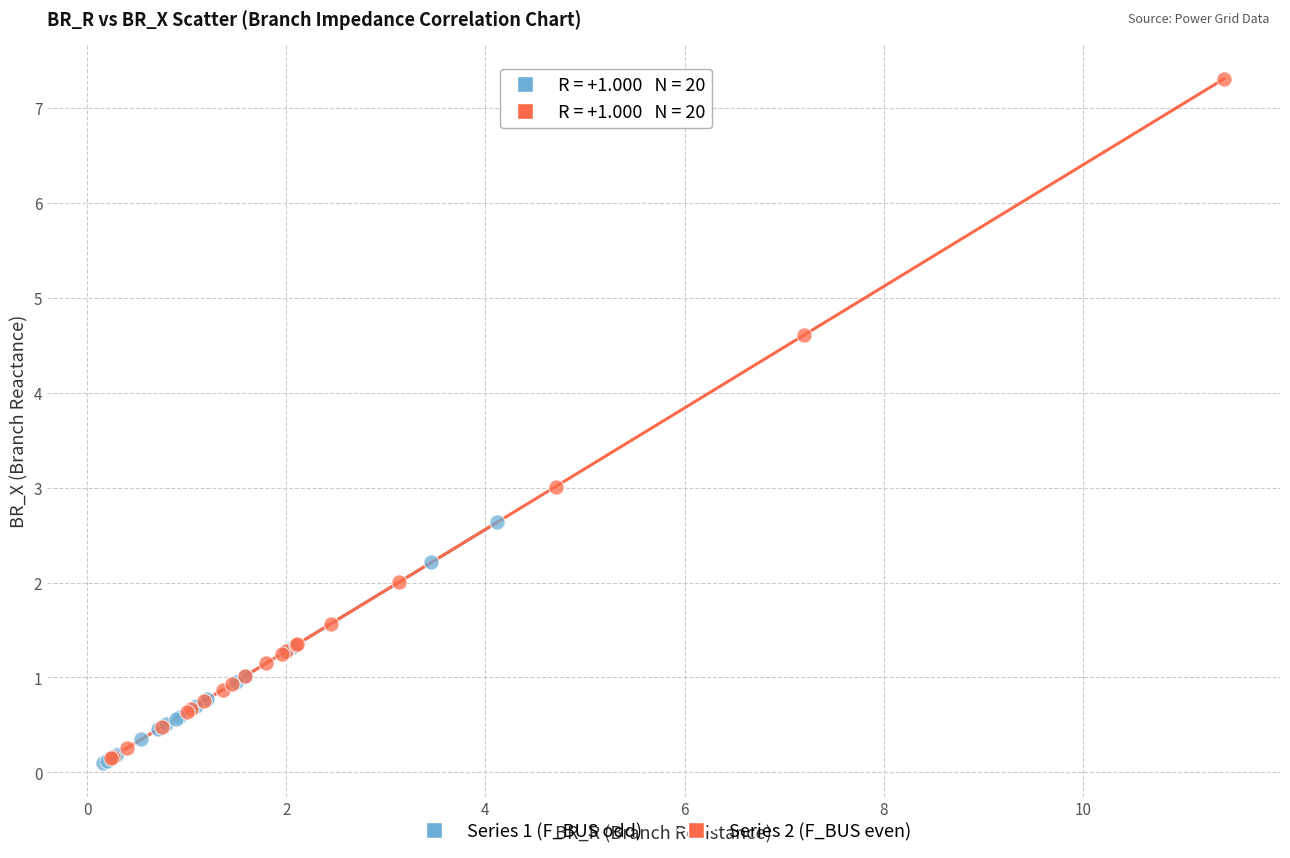

Which series reaches the maximum Y coordinate?

Series 2 (F_BUS even)